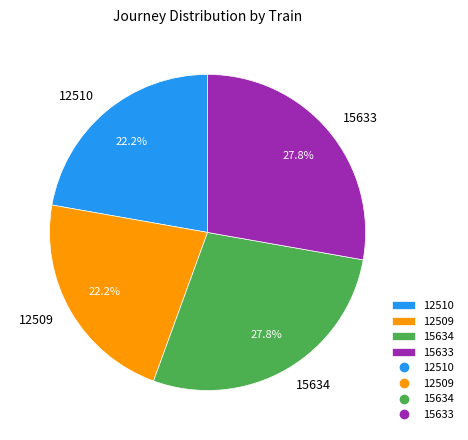

To the nearest percent, what percentage of the pie is 15634?

28%